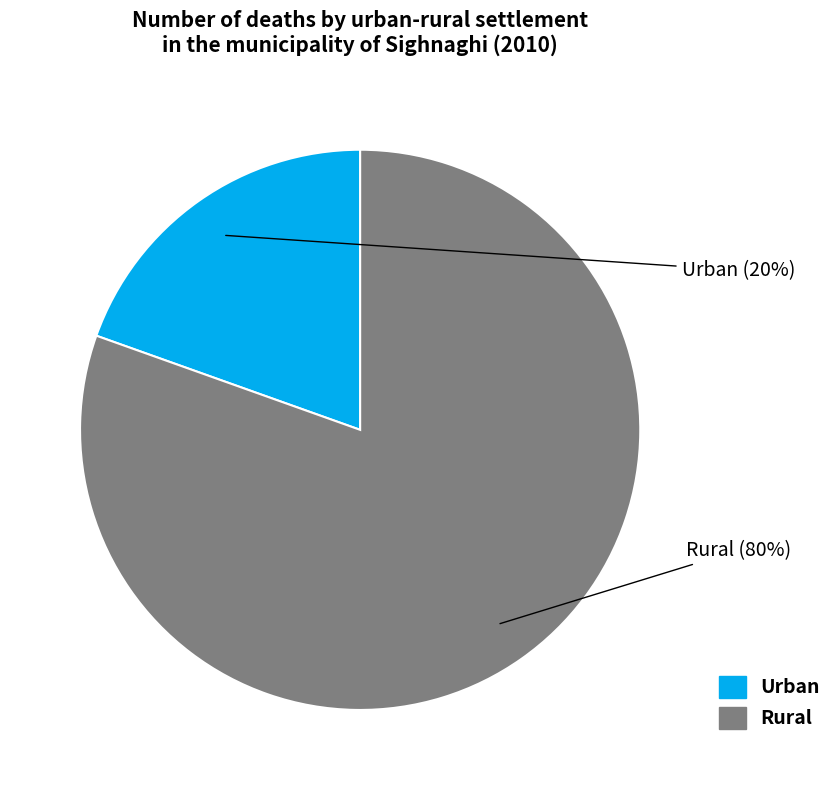

Is there any slice that represents more than half of the pie?

Yes